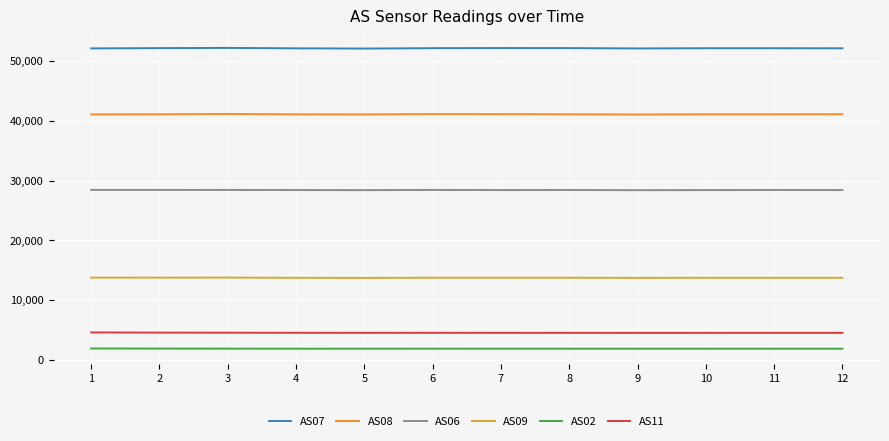

What are all the series names shown in the legend?

AS07, AS08, AS06, AS09, AS02, AS11